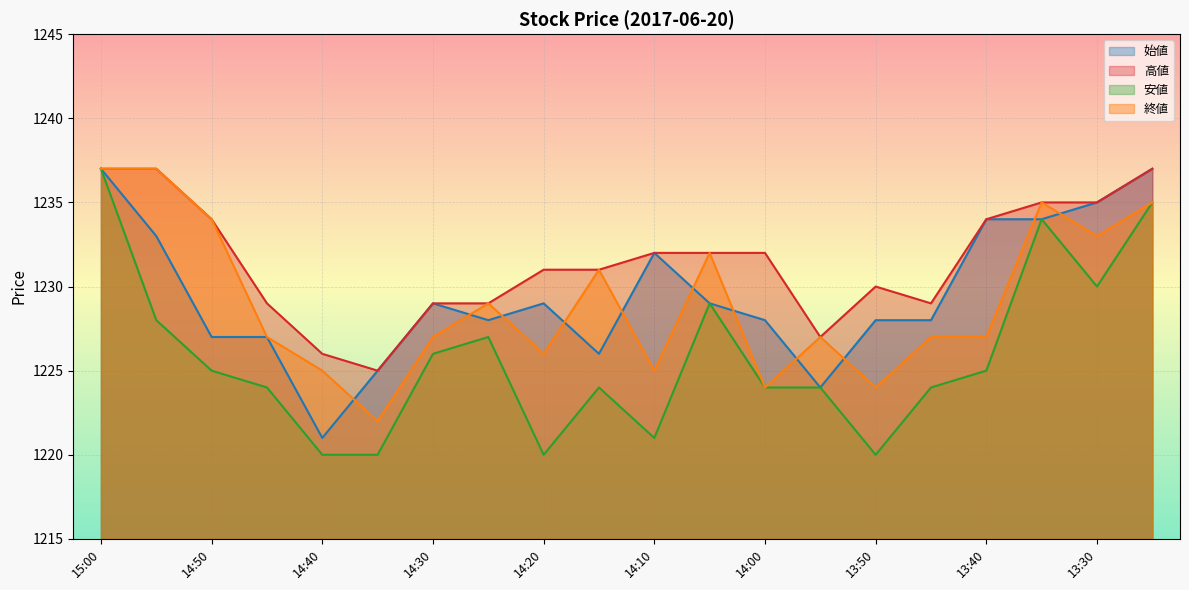

Count the number of data series in this chart.

4